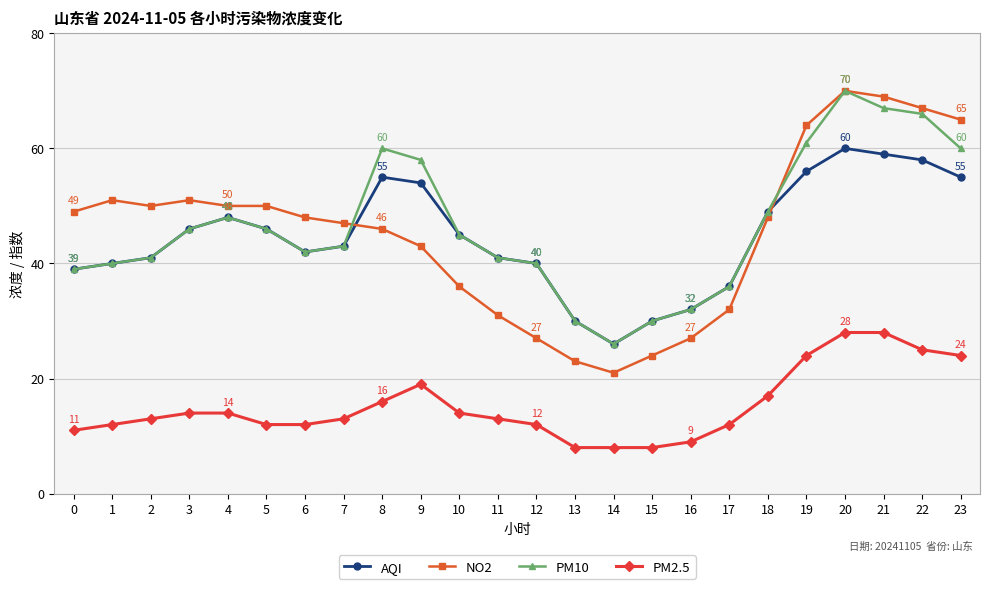

Between 16 and 20, which series saw the biggest shift?

NO2